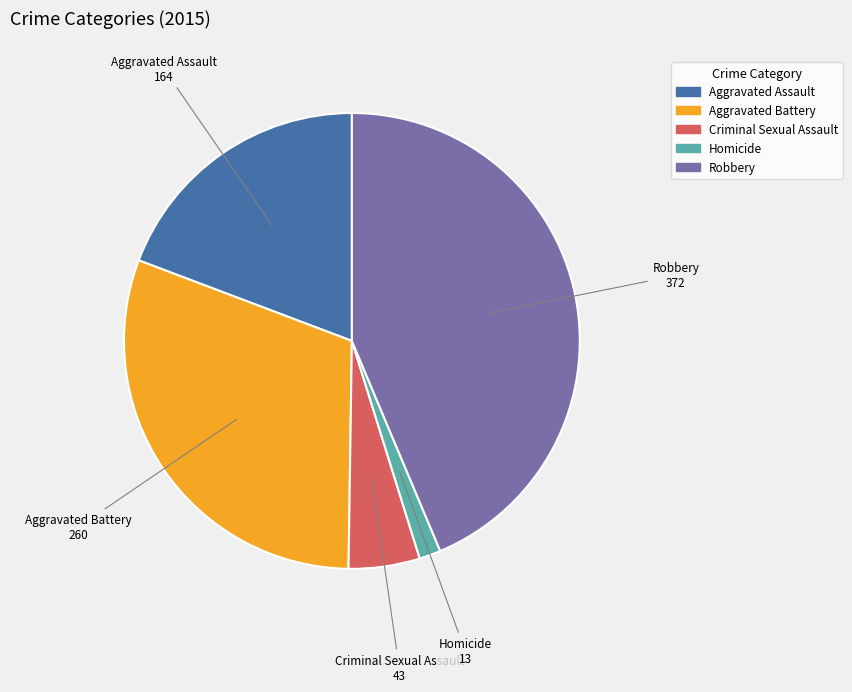

Which has a higher value, Robbery or Aggravated Battery?

Robbery